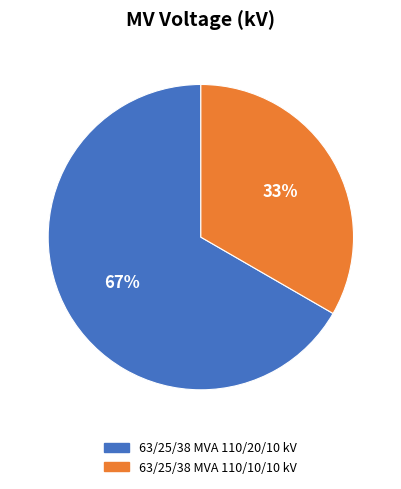

Rank the categories by value from lowest to highest.

63/25/38 MVA 110/10/10 kV, 63/25/38 MVA 110/20/10 kV